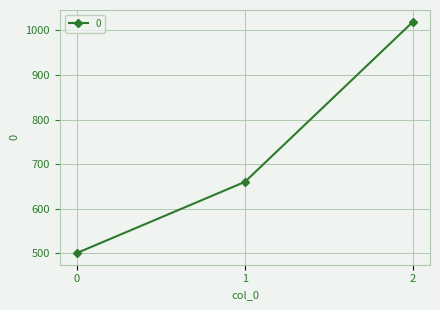

Rank the categories by value from lowest to highest.

0, 1, 2